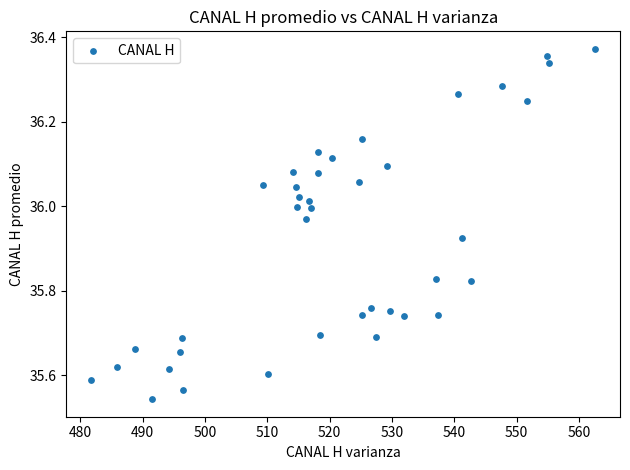

What is the range of X values (max minus min)?

80.7